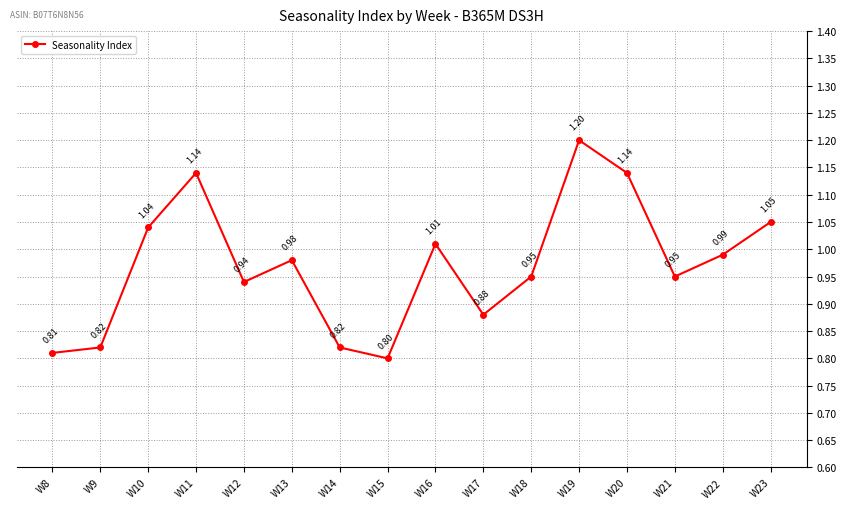

Which has a higher value, W19 or W20?

W19